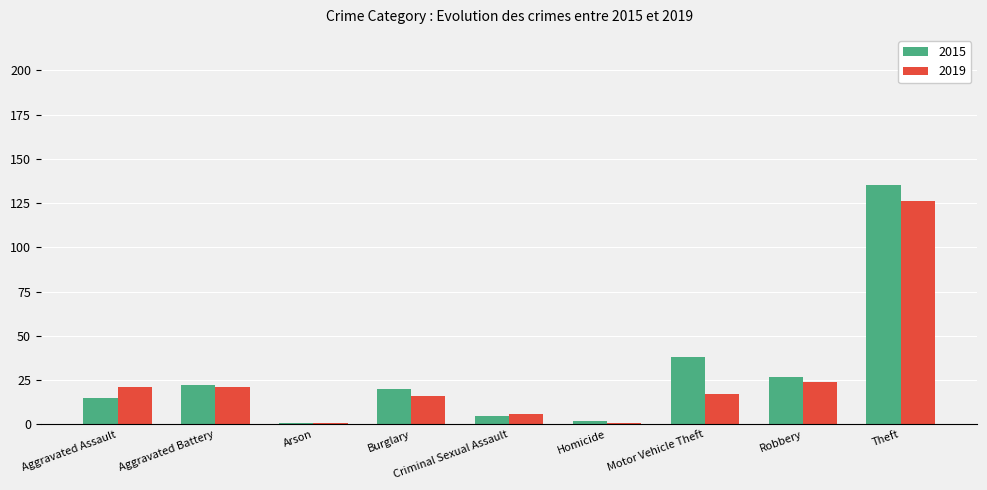

What is the average value of the 2015 series?

29